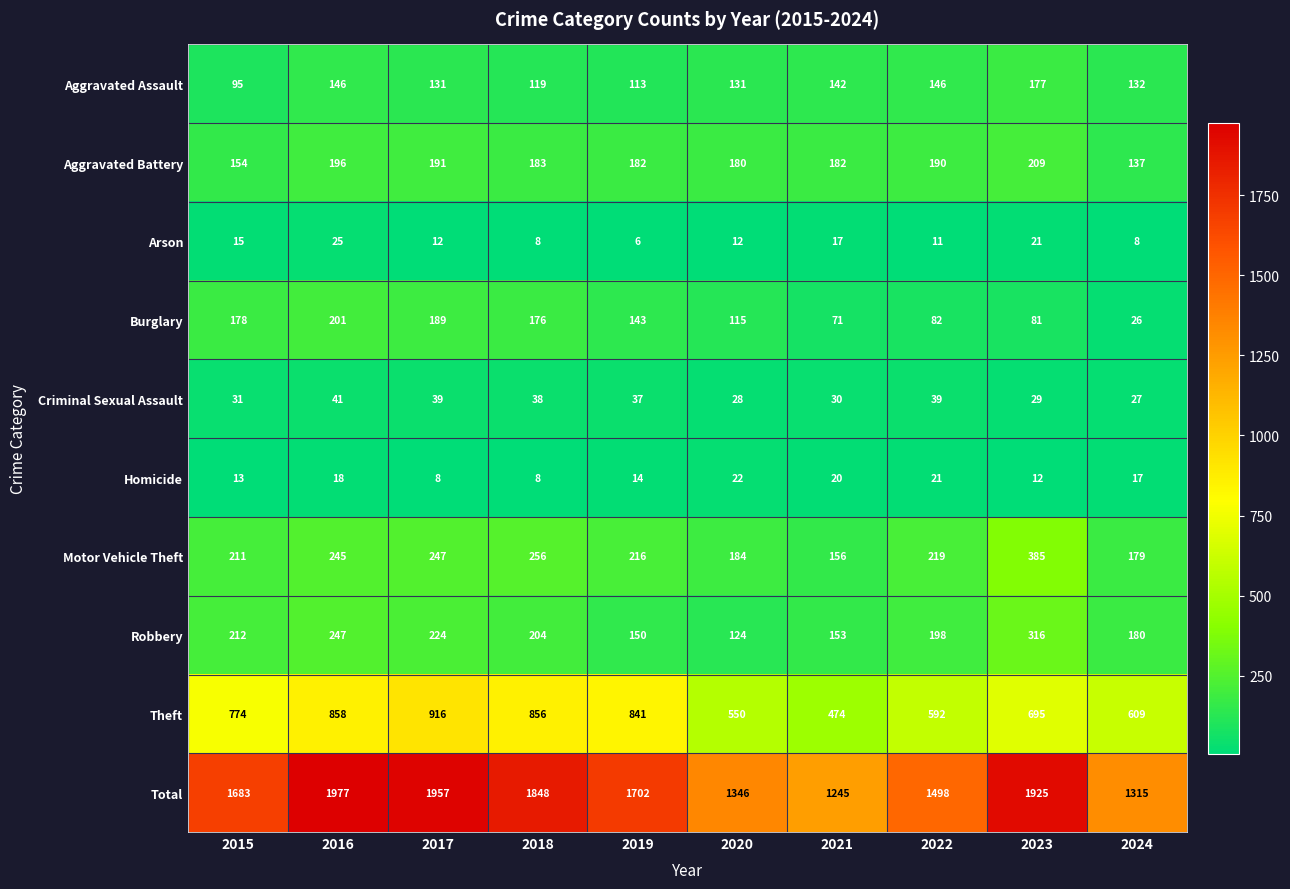

Rank the series by their maximum value, from lowest to highest.

Homicide, Arson, Criminal Sexual Assault, Aggravated Assault, Burglary, Aggravated Battery, Robbery, Motor Vehicle Theft, Theft, Total